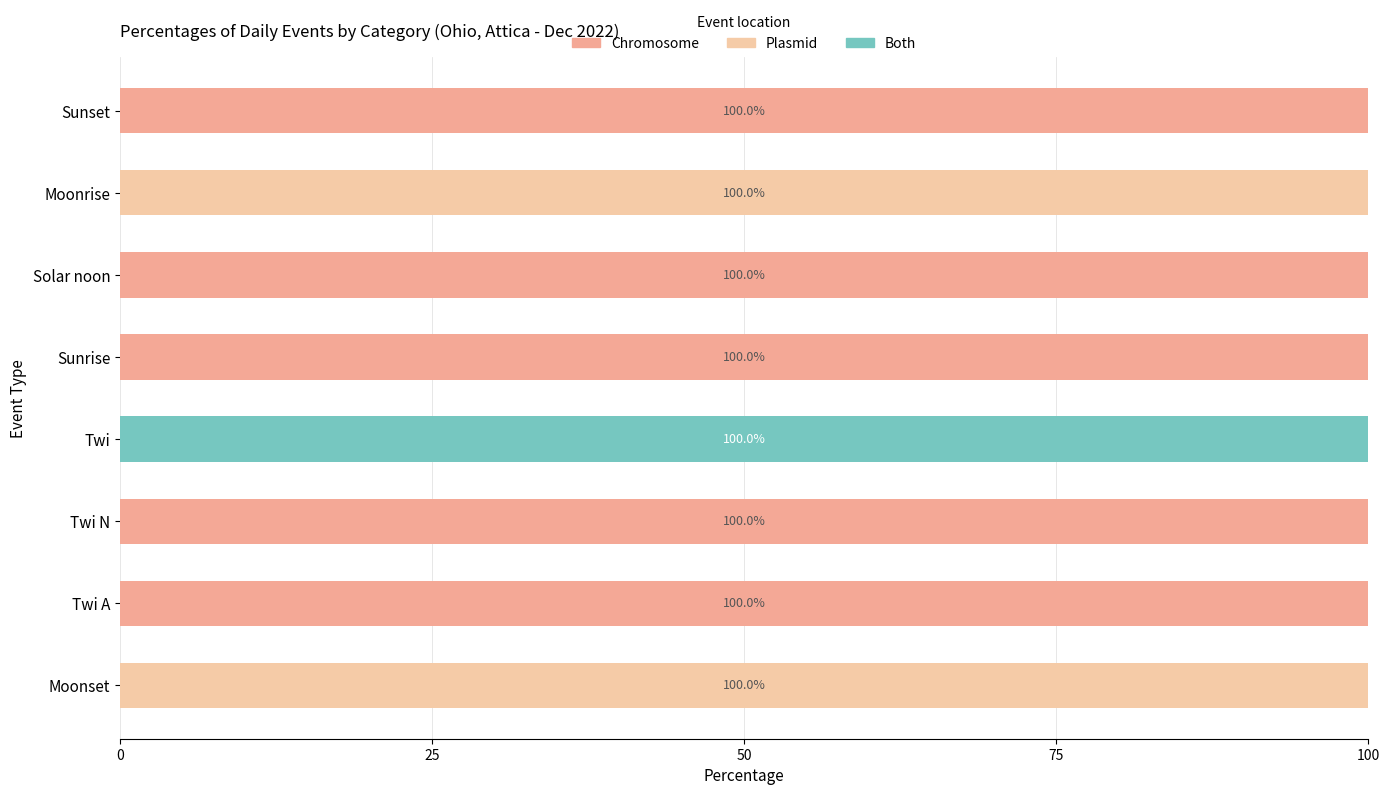

How many categories are shown in the chart?

8